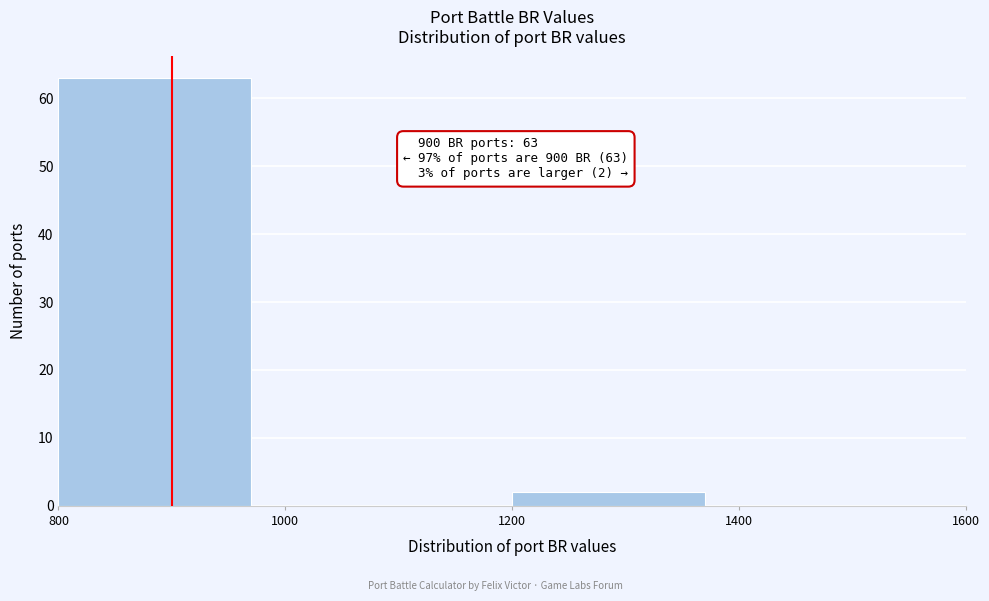

Which range on the x-axis has the tallest bar?

800 to 1000